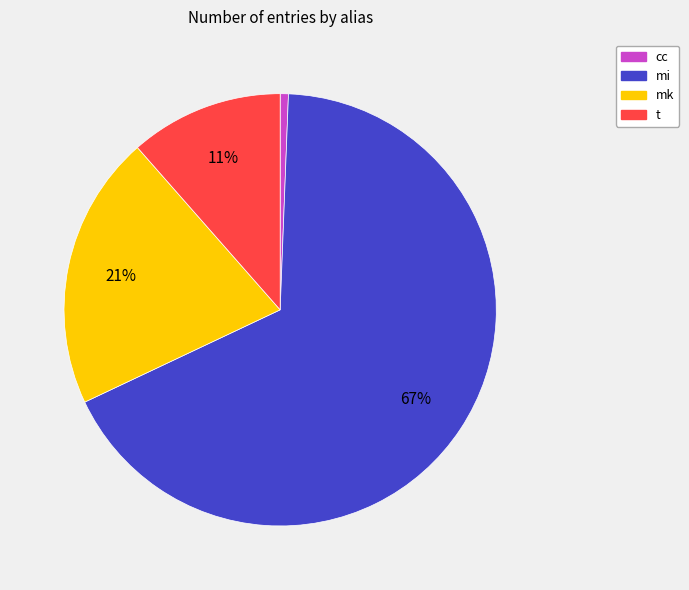

What is the majority slice?

mi